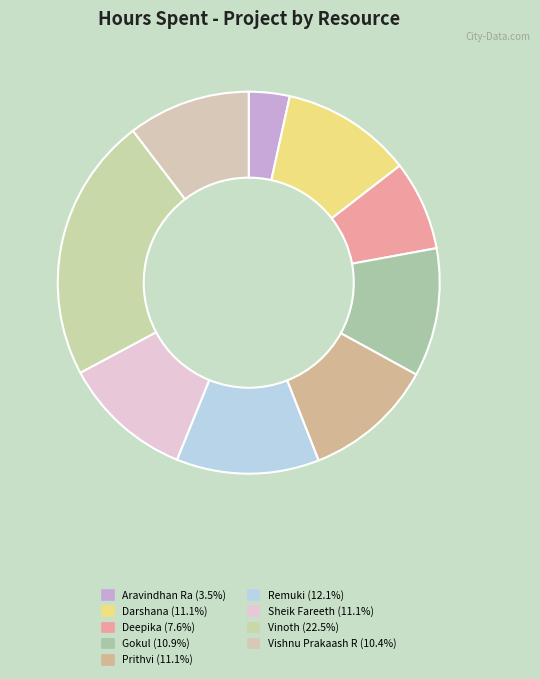

What percentage is the Darshana slice, to the nearest percent?

11%